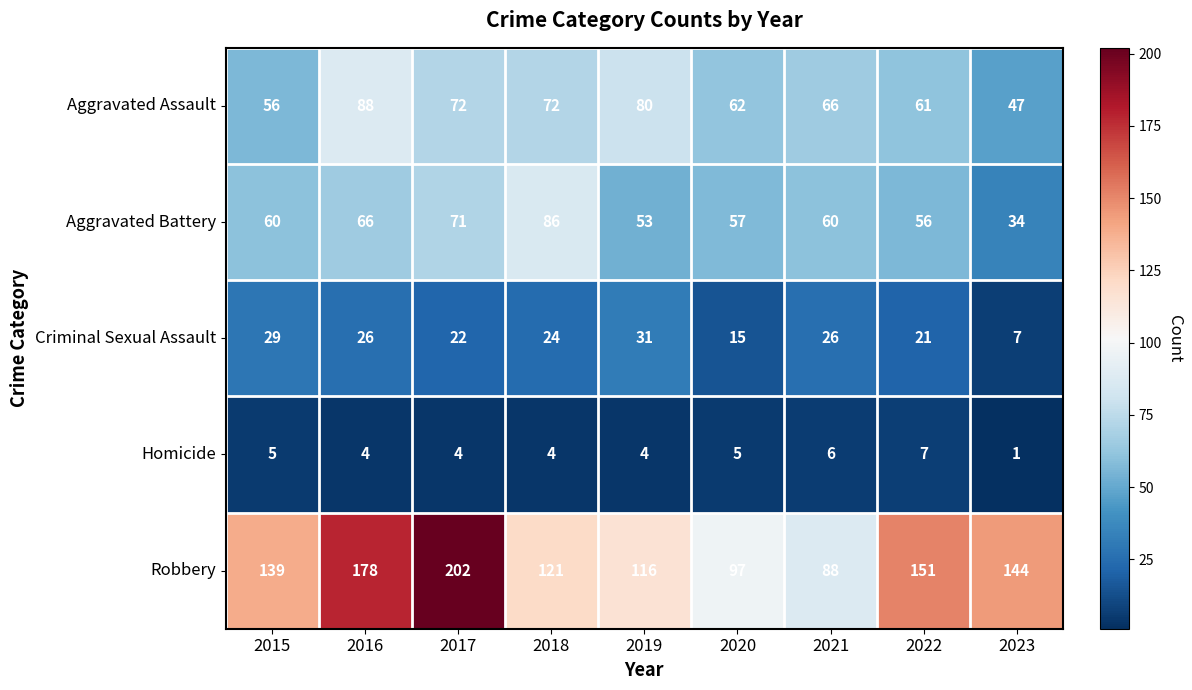

Is it true that Homicide equals 4 at 2019?

True